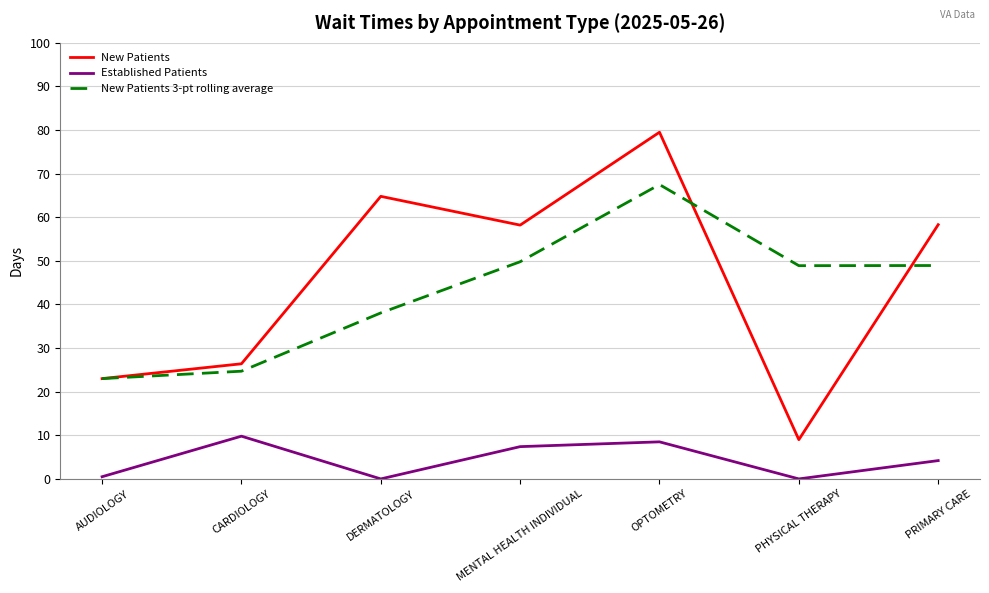

At PHYSICAL THERAPY, list the series in order from largest to smallest.

New Patients 3-pt rolling average, New Patients, Established Patients